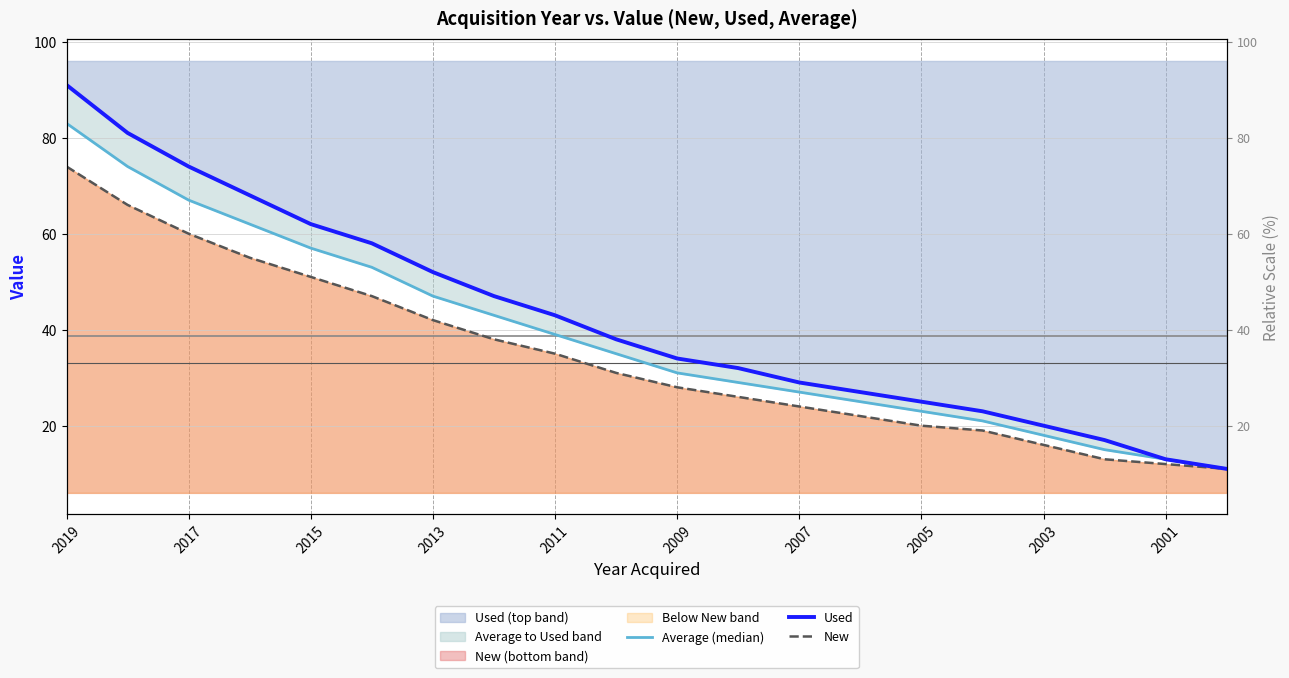

True or false: Average (median) has more than 0 interior local peaks.

False